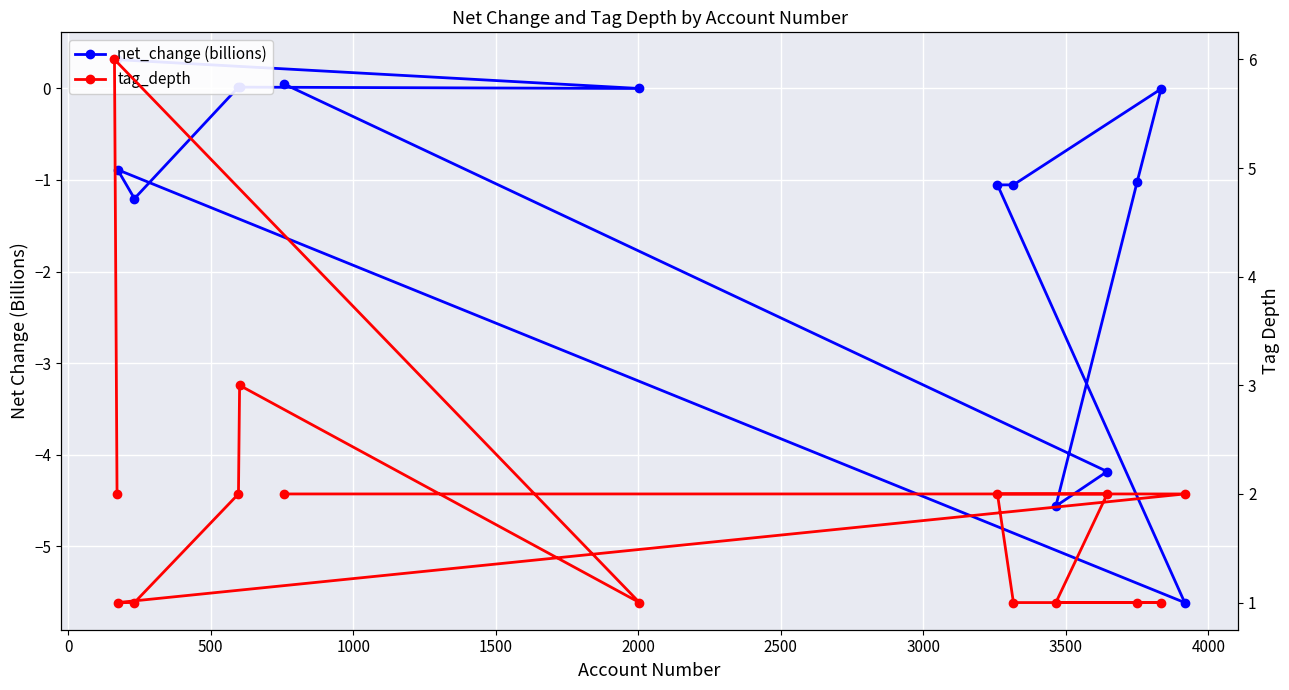

What is the sum of all tag_depth values?

28.0